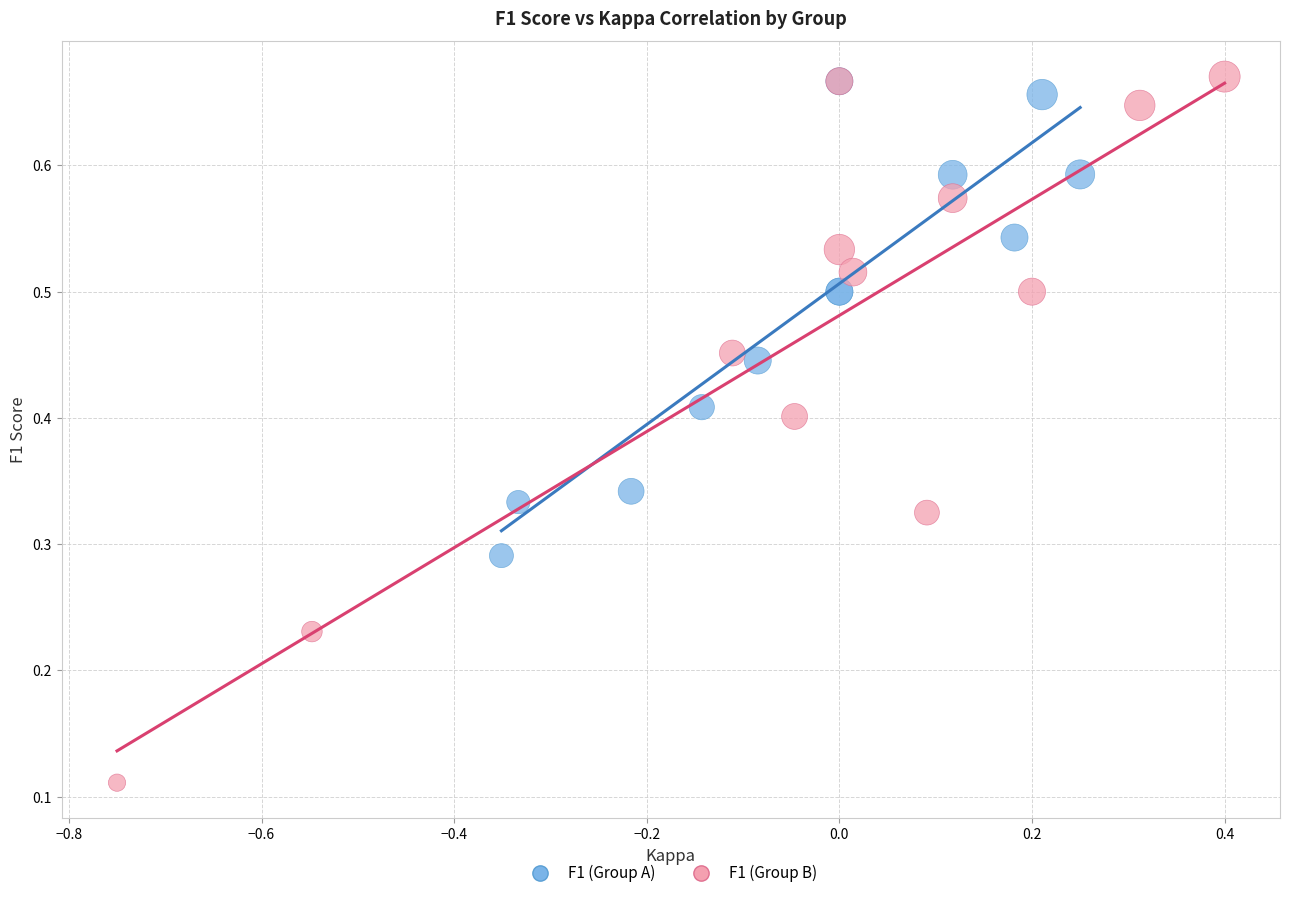

Which series reaches the minimum Y coordinate?

F1 (Group B)